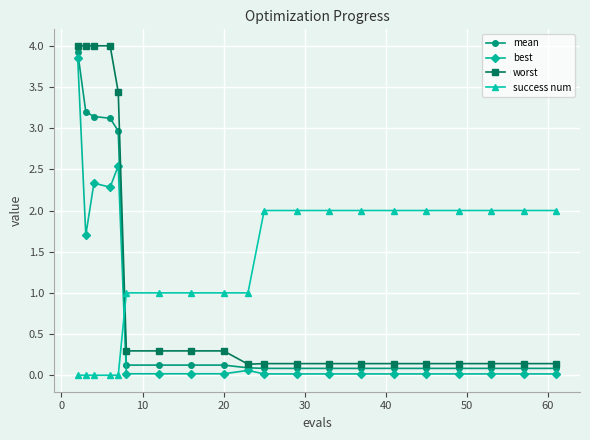

Which series has the widest spread of values?

worst